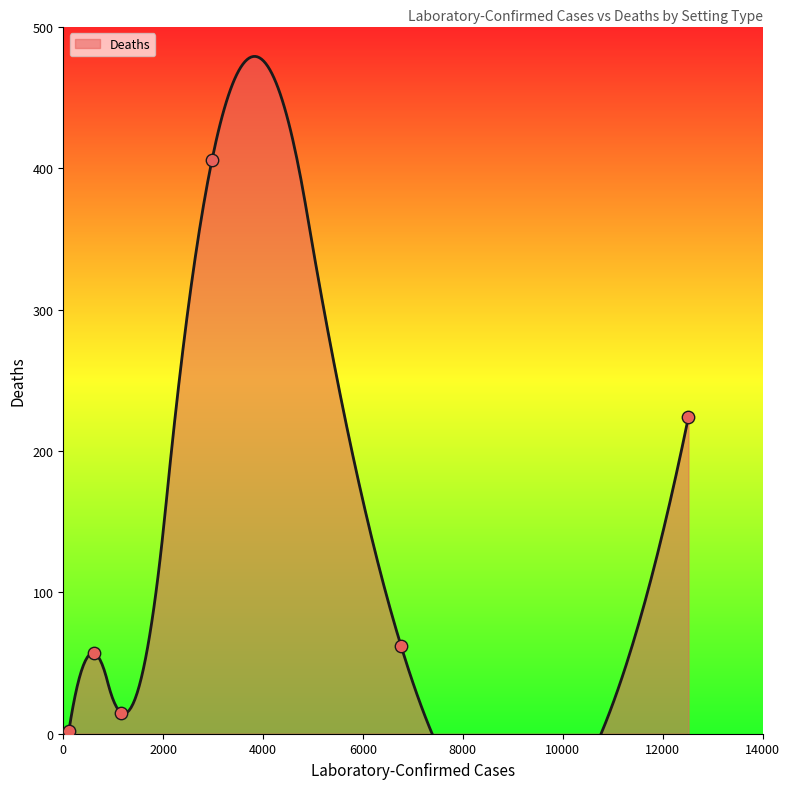

What is the change in value from Nursing Home to Not Living/Working in Congregate Living?

-182